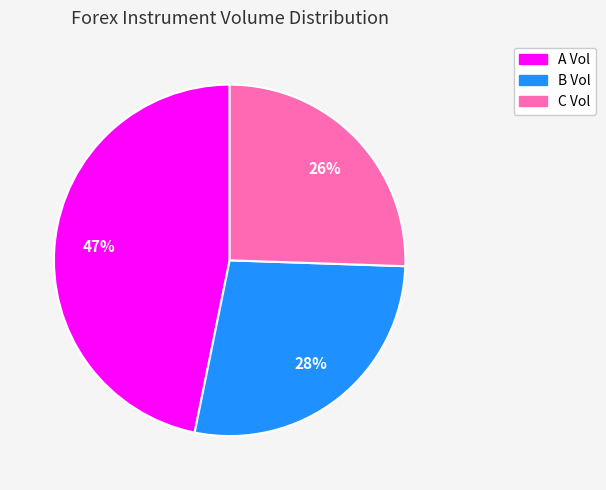

Does any single category account for the majority?

No